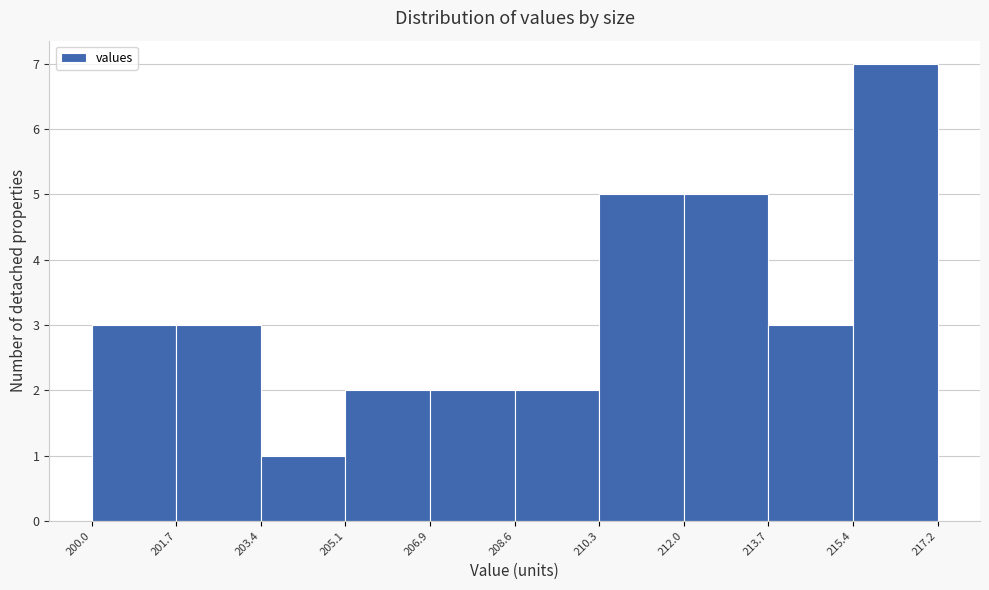

Reading left to right, transcribe this chart: for each bar, give the range it covers on the x-axis and its height. The values are not printed on the chart, so give them approximately, as read against the axis.

200.0 to 201.7: 3
201.7 to 203.4: 3
203.4 to 205.1: 1
205.1 to 206.9: 2
206.9 to 208.6: 2
208.6 to 210.3: 2
210.3 to 212.0: 5
212.0 to 213.7: 5
213.7 to 215.4: 3
215.4 to 217.2: 7